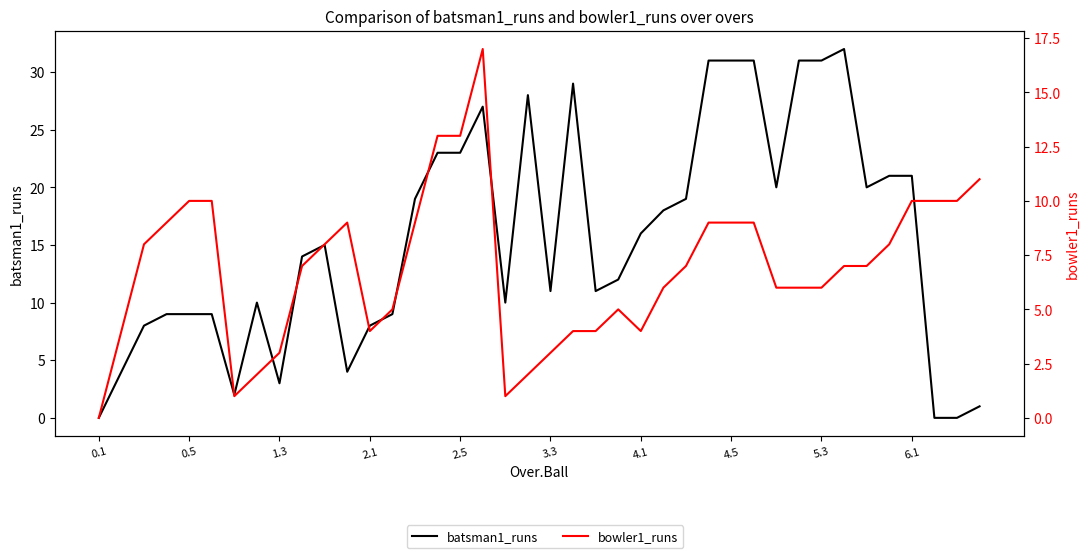

Which series has the widest spread of values?

batsman1_runs